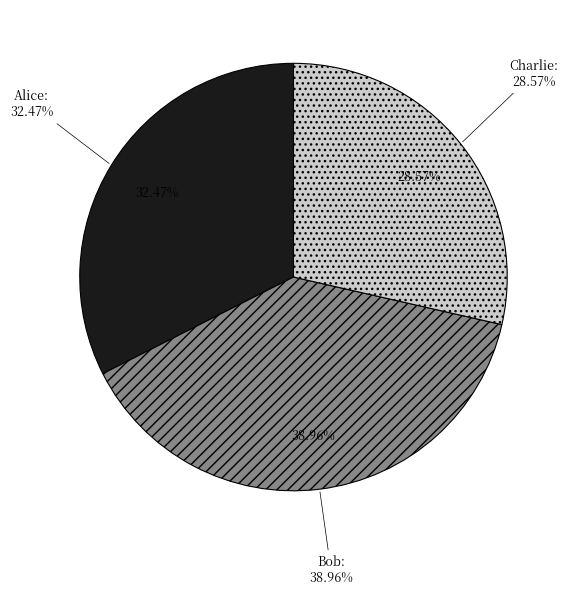

Is there a majority slice in this chart?

No